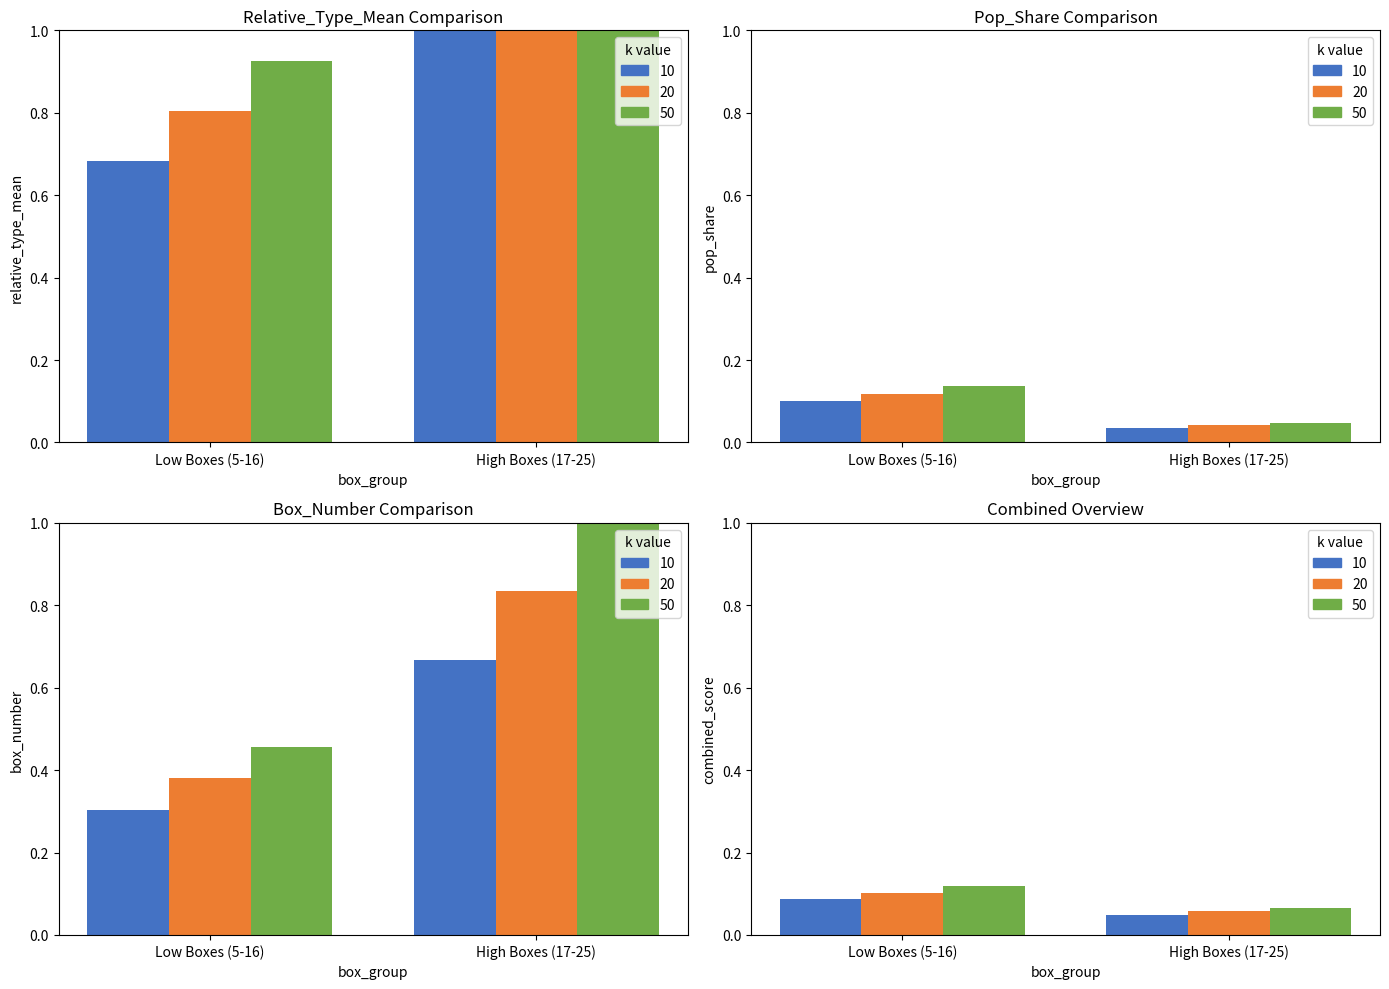

What is the label of the 1st bar from the right?

High Boxes (17-25)